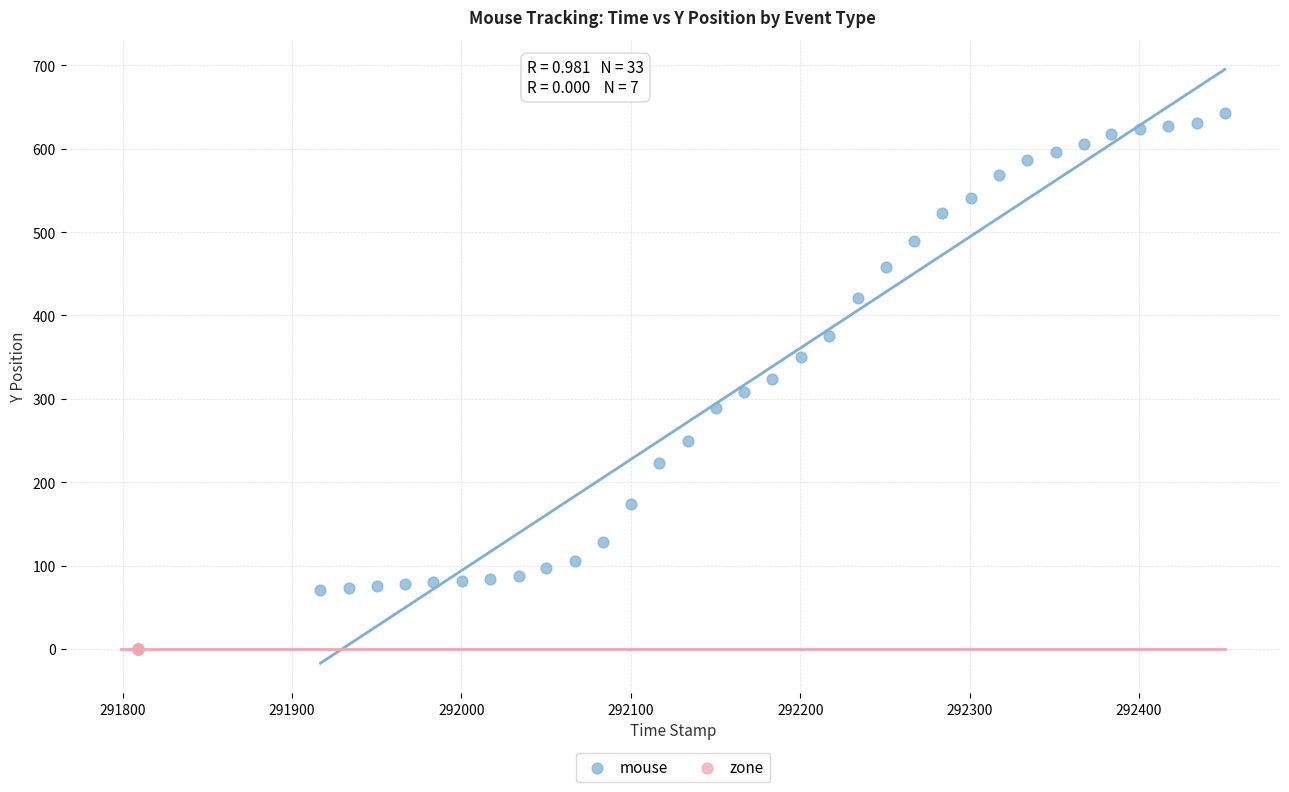

Which series reaches the minimum Y coordinate?

zone